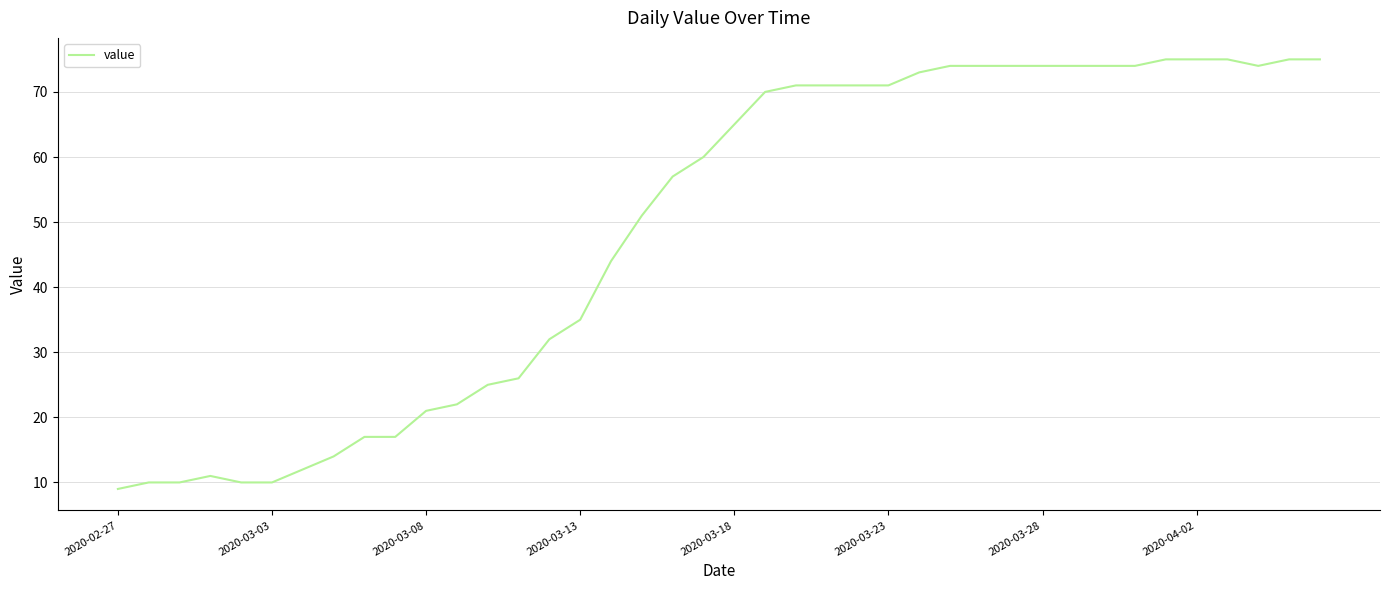

What is the minimum value shown in the chart?

9